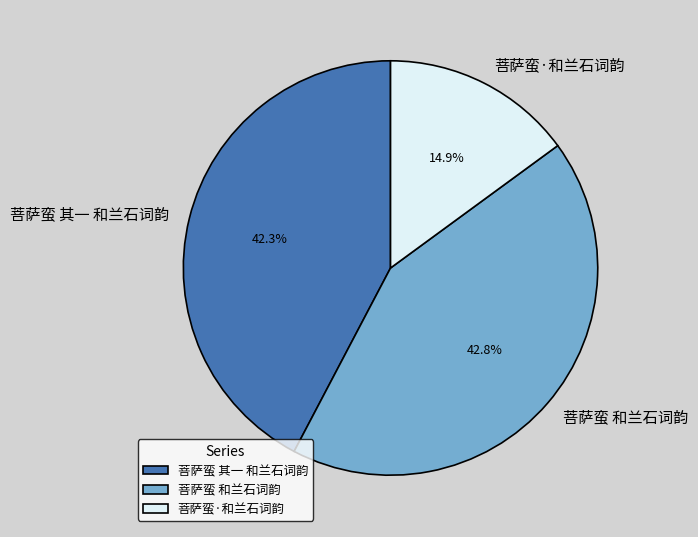

Which category has the smallest portion of the pie?

菩萨蛮·和兰石词韵